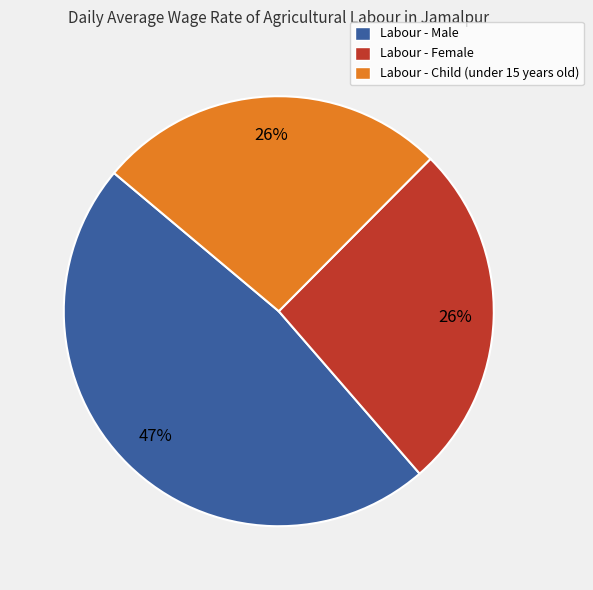

How many slices are in this pie chart?

3